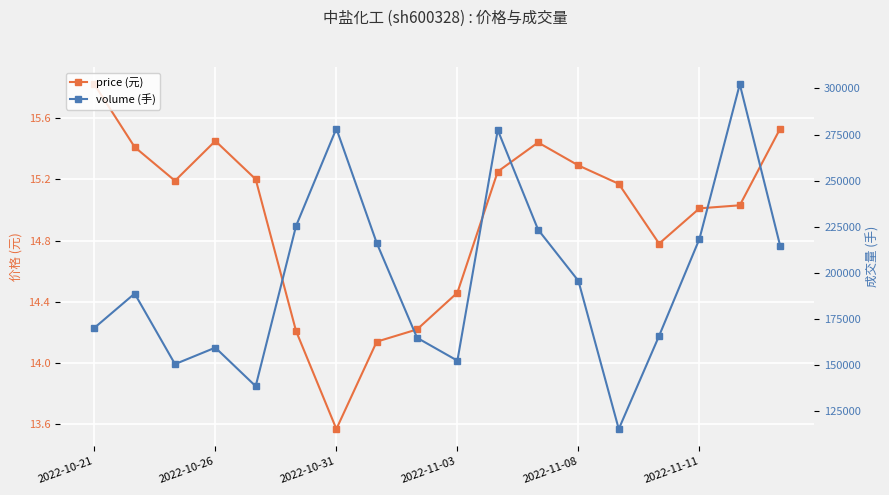

At how many categories does at least one series exceed 24794?

18